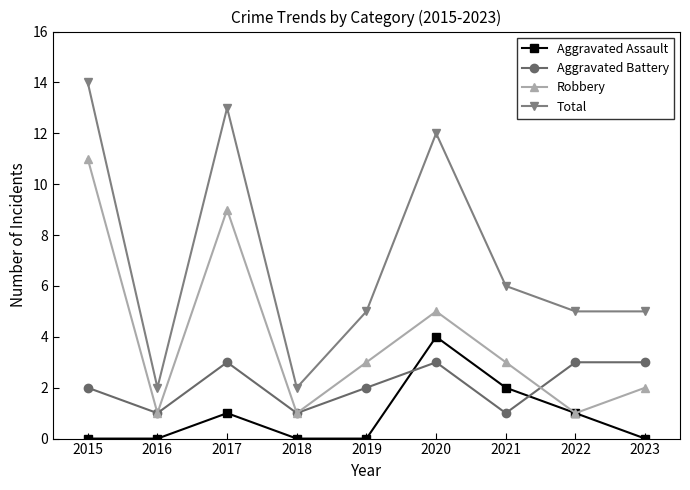

At 2015, list the series in order from smallest to largest.

Aggravated Assault, Aggravated Battery, Robbery, Total